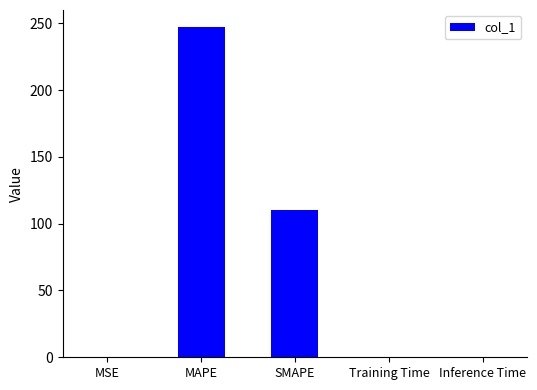

Between MSE and MAPE, which is larger?

MAPE